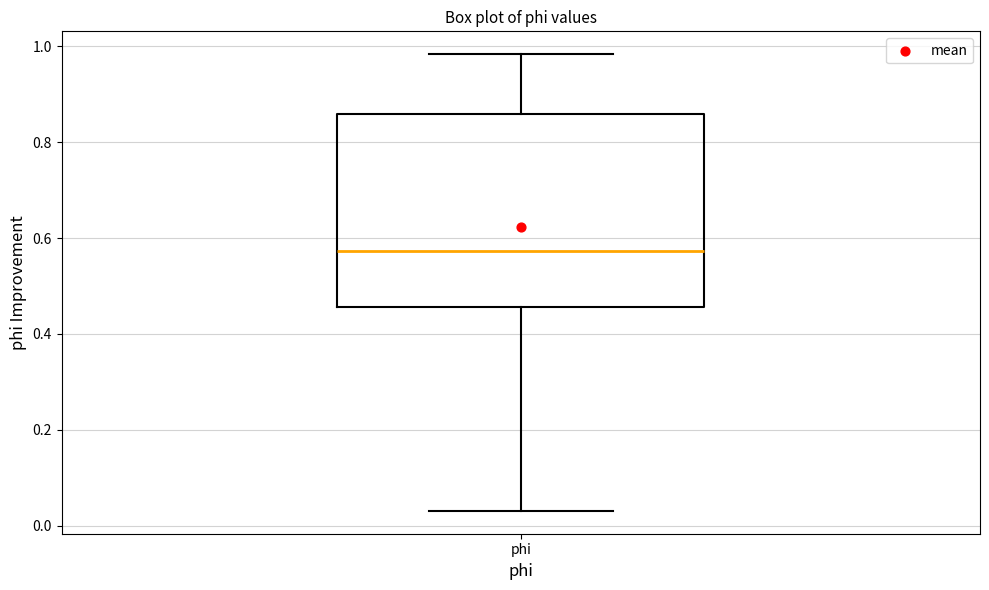

Read this box plot against the y-axis: the position of the median line, the range covered by the box, and the ends of both whiskers. The values are not printed on the chart, so give them approximately, as read against the axis.

median 0.58, box 0.46 to 0.86, whiskers 0.04 to 0.98